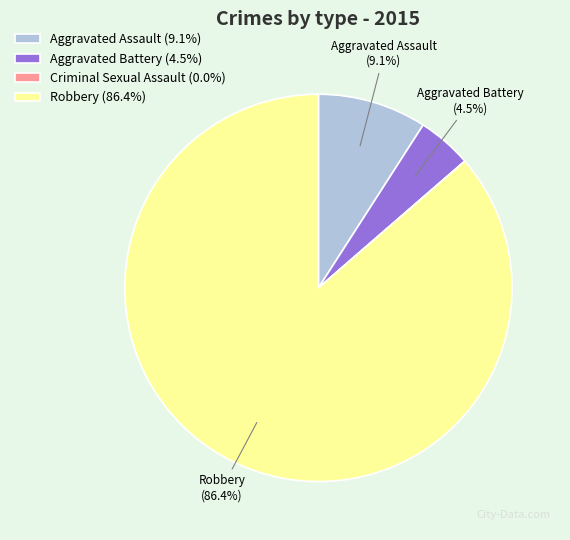

What is the ratio of the value at Aggravated Battery (4.5%) to the value at Aggravated Assault (9.1%)?

0.5